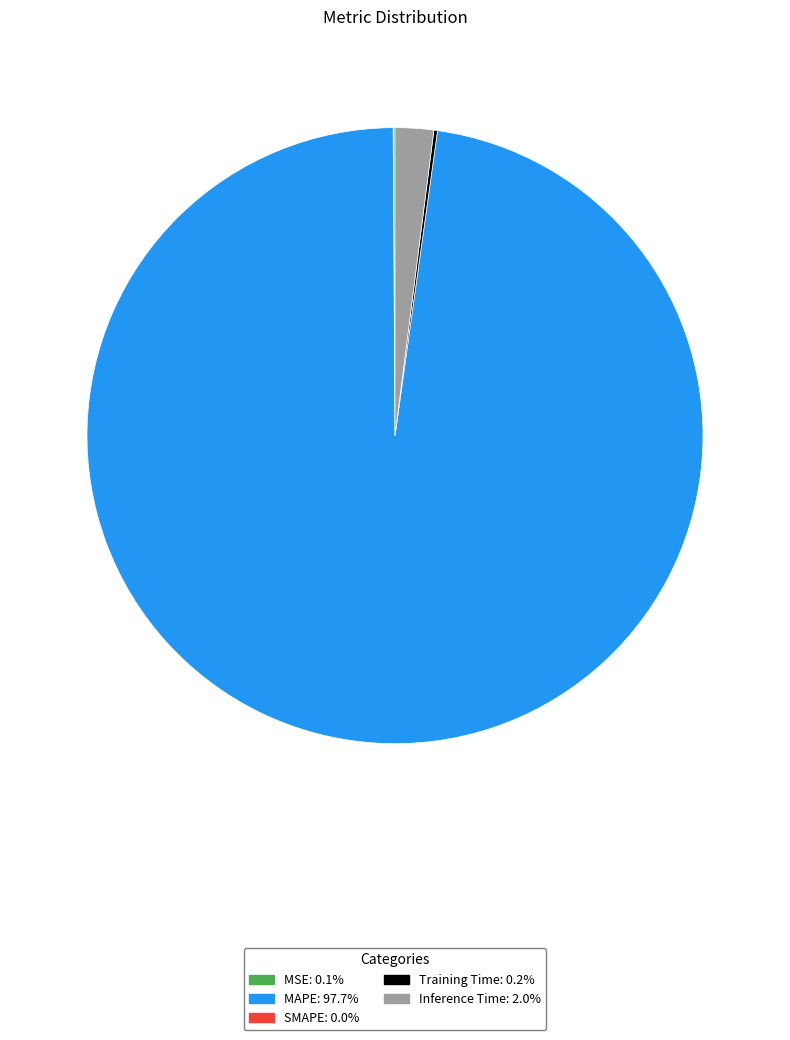

Is there any slice that represents more than half of the pie?

Yes